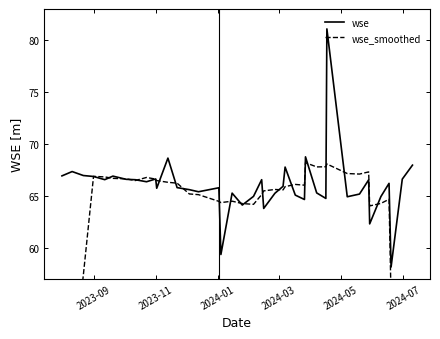

Rank the series by their maximum value, from highest to lowest.

wse, wse_smoothed